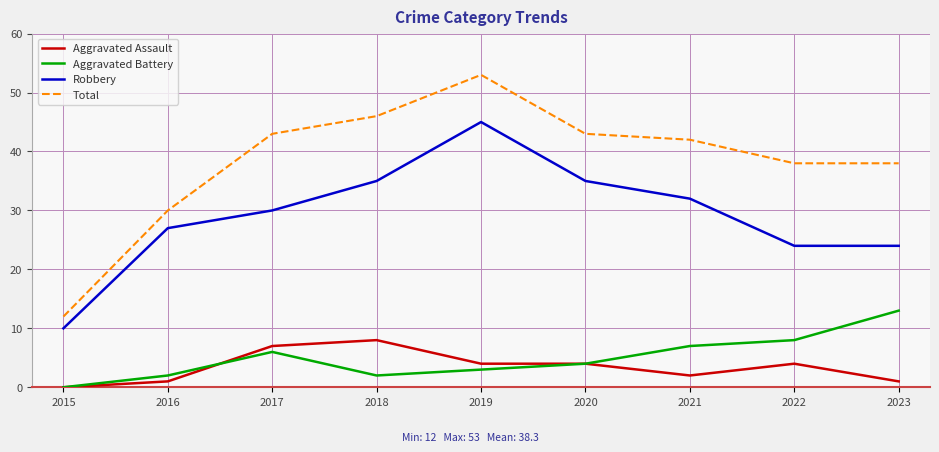

At which label is Aggravated Battery closest to 6?

2017